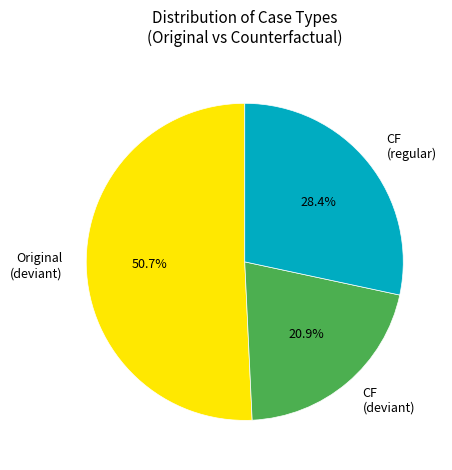

Rank the categories by value from highest to lowest.

Original (deviant), CF (regular), CF (deviant)